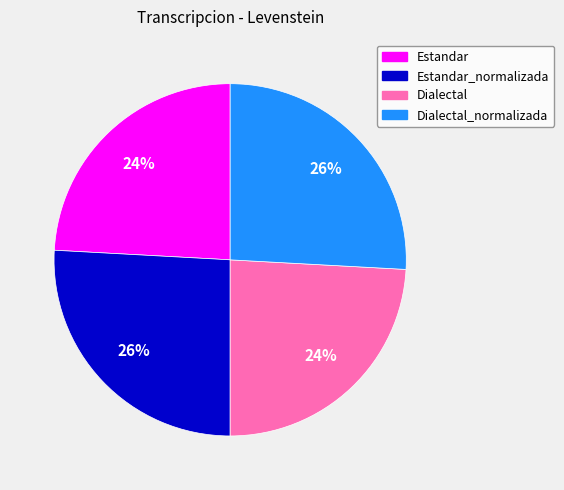

Is there a majority slice in this chart?

No